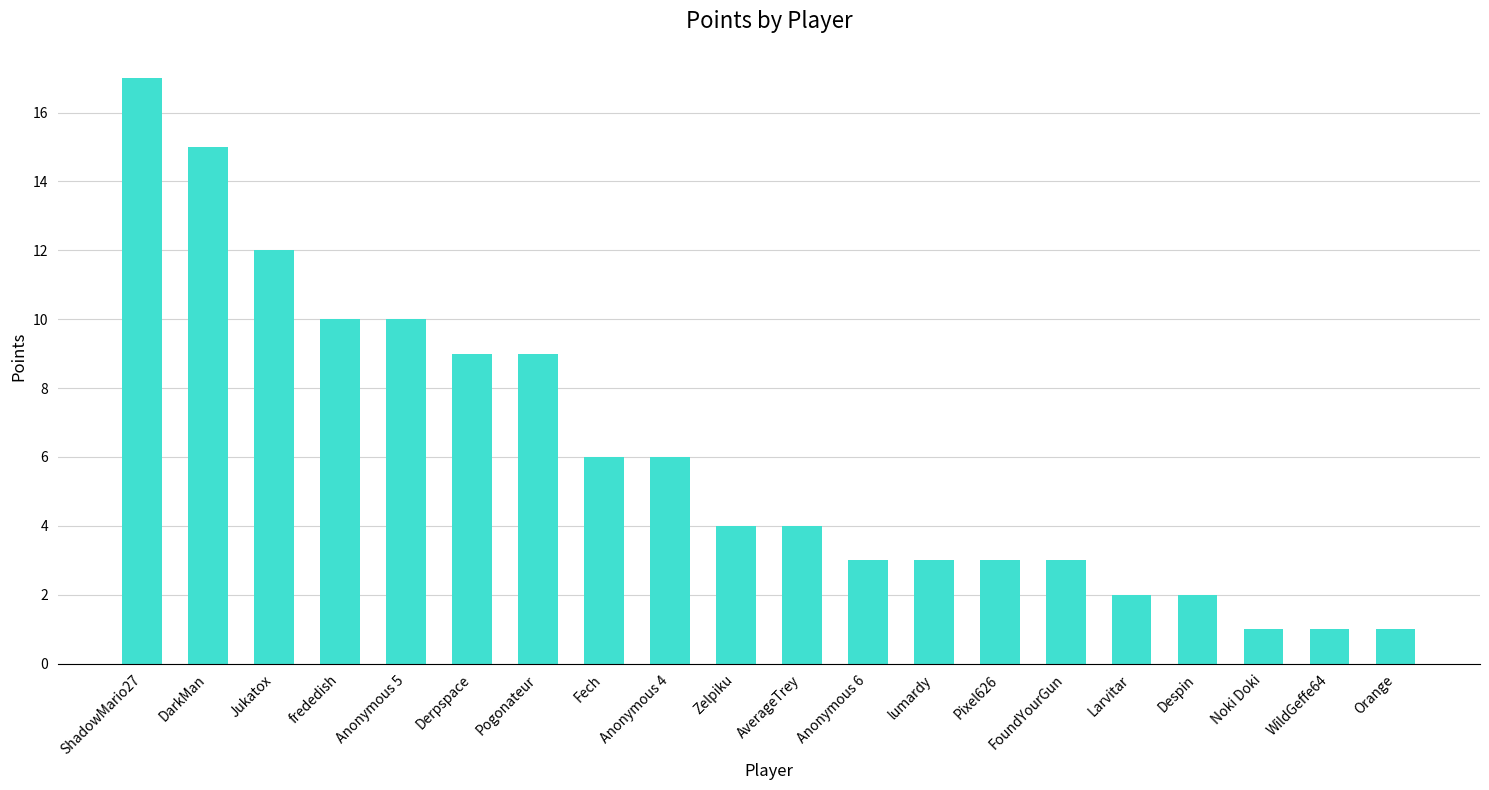

Which has a higher value, Pixel626 or Jukatox?

Jukatox